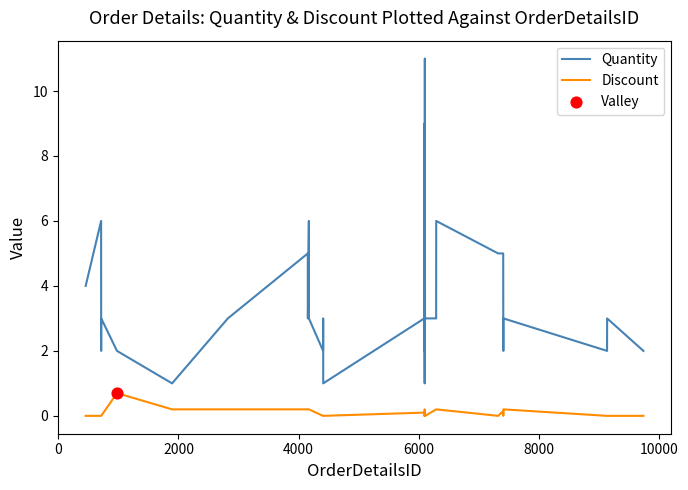

Which series has the largest total across all categories?

Quantity